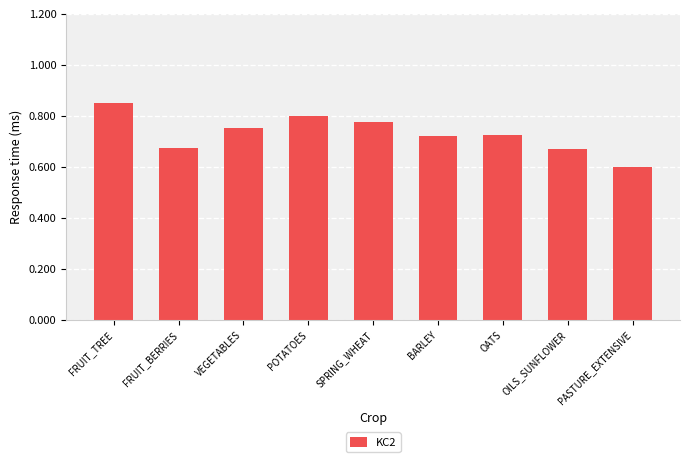

What position from the left is PASTURE_EXTENSIVE?

9